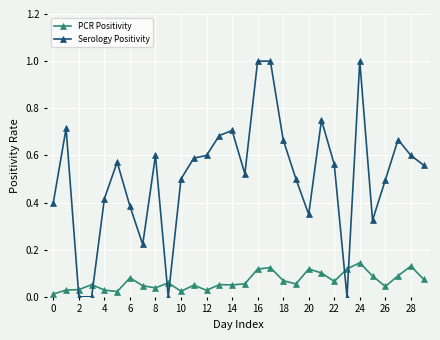

What is the difference between the second highest and second lowest values in the Serology Positivity series?

1.0